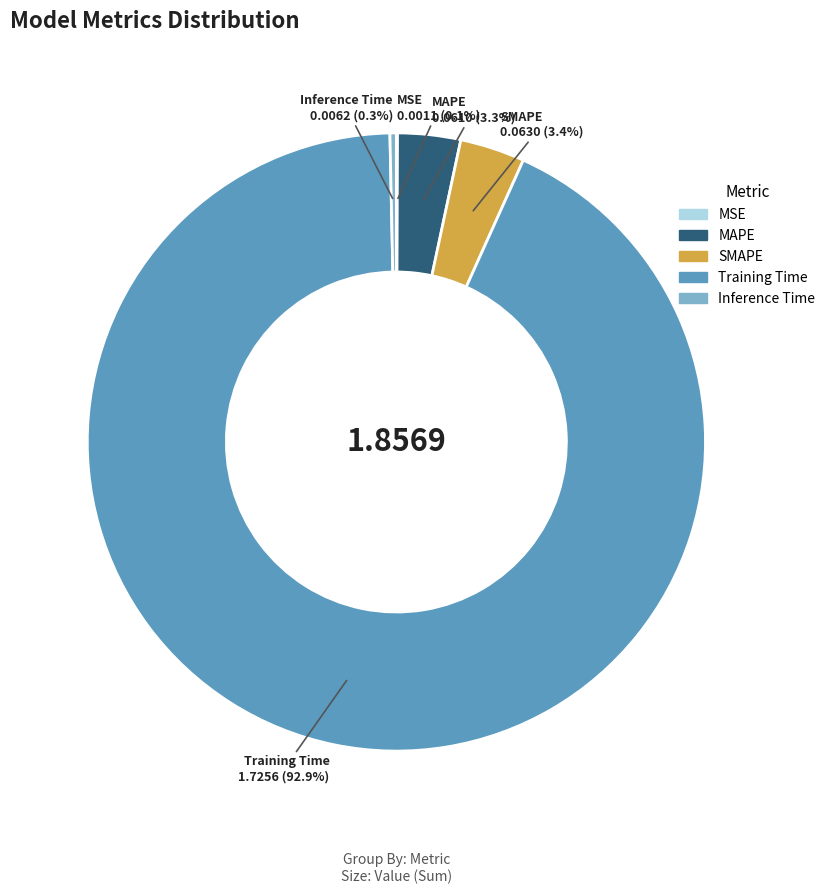

Do Inference Time and SMAPE together represent more than half of the pie?

No